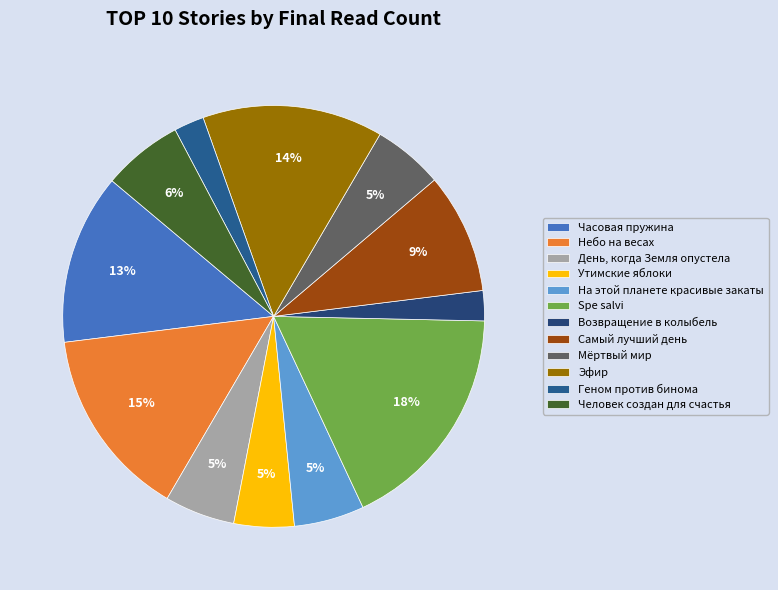

True or false: Spe salvi accounts for 18% of the total.

True